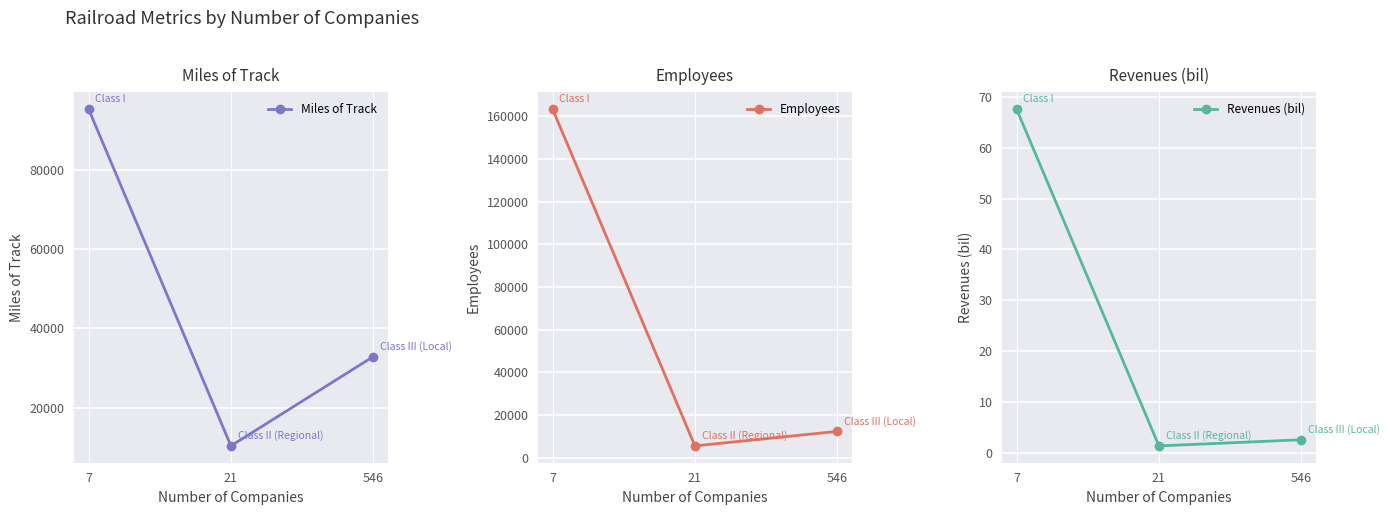

At which label does Revenues (bil) first exceed 2?

7